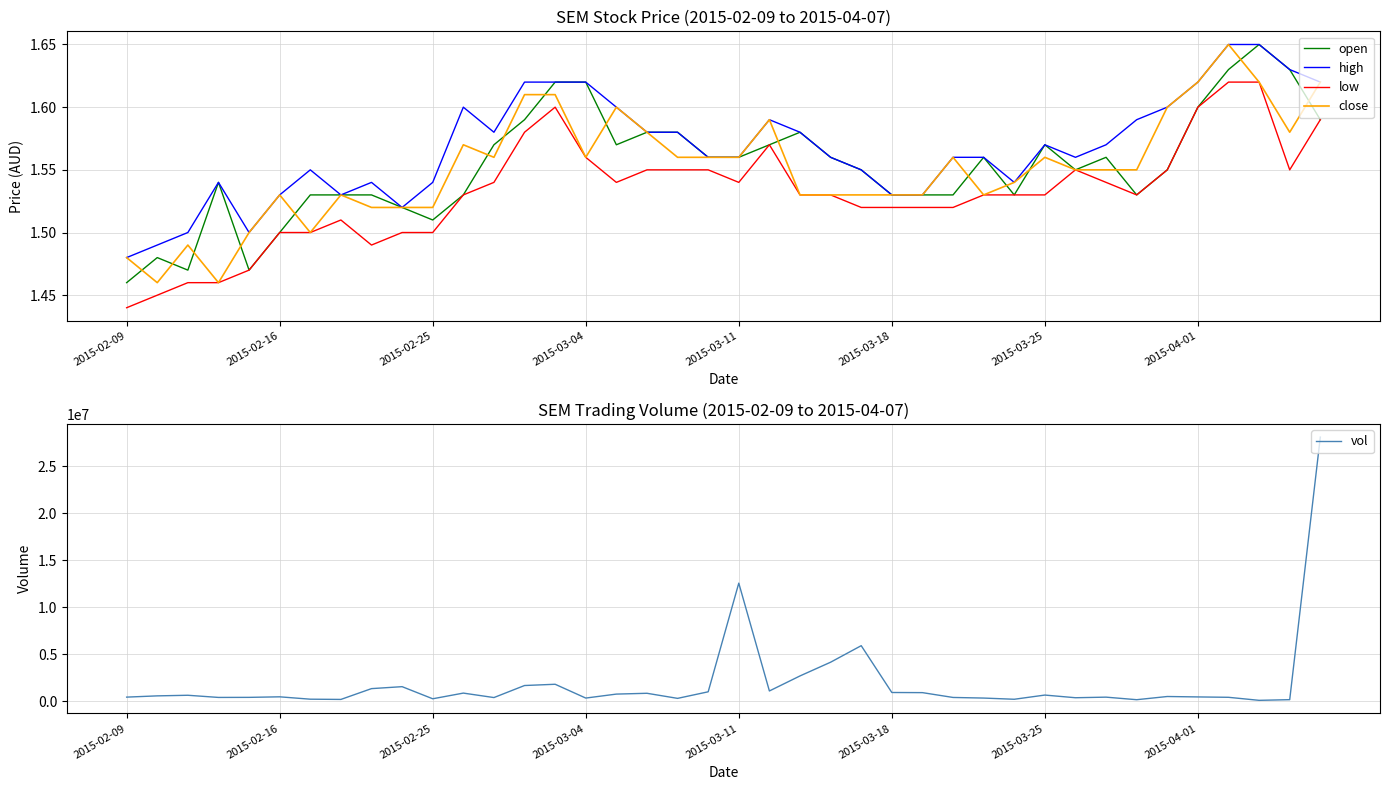

What is the sum of all open values?

62.1